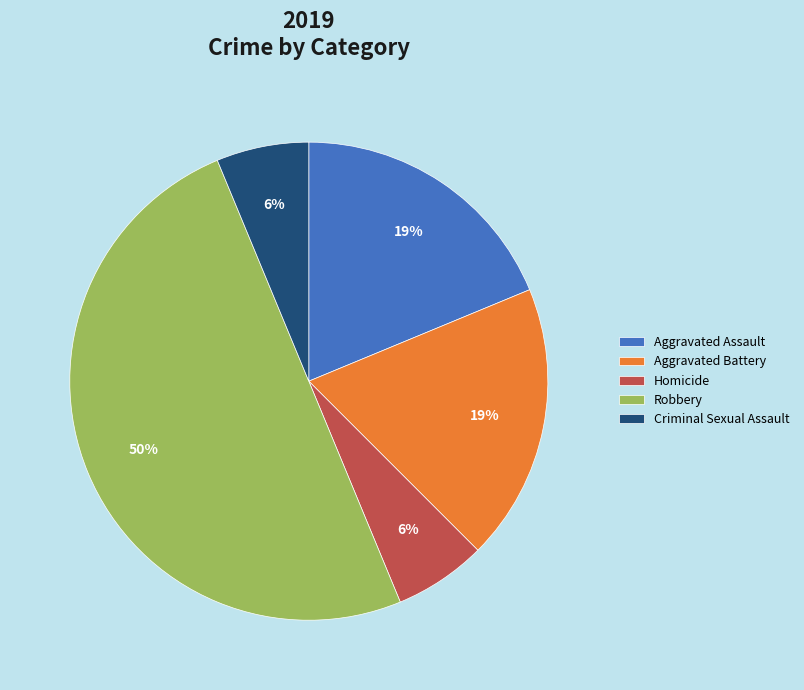

The Aggravated Assault slice represents 6% of the pie. True or false?

False